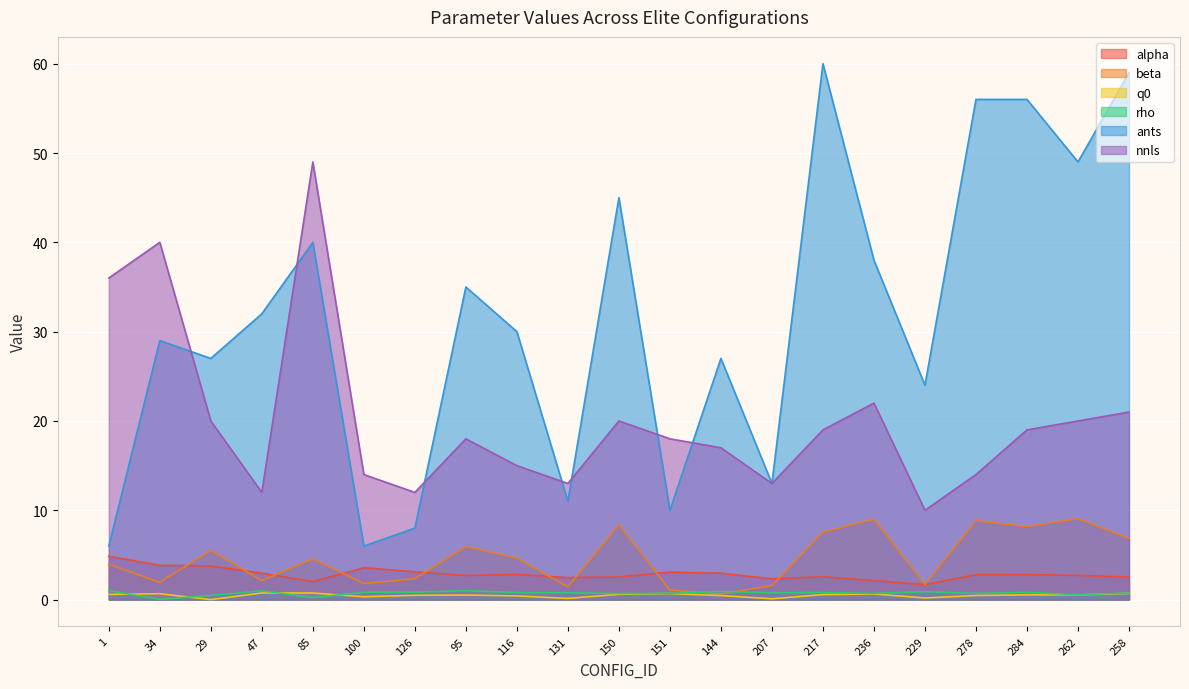

At which label does ants reach its peak?

217